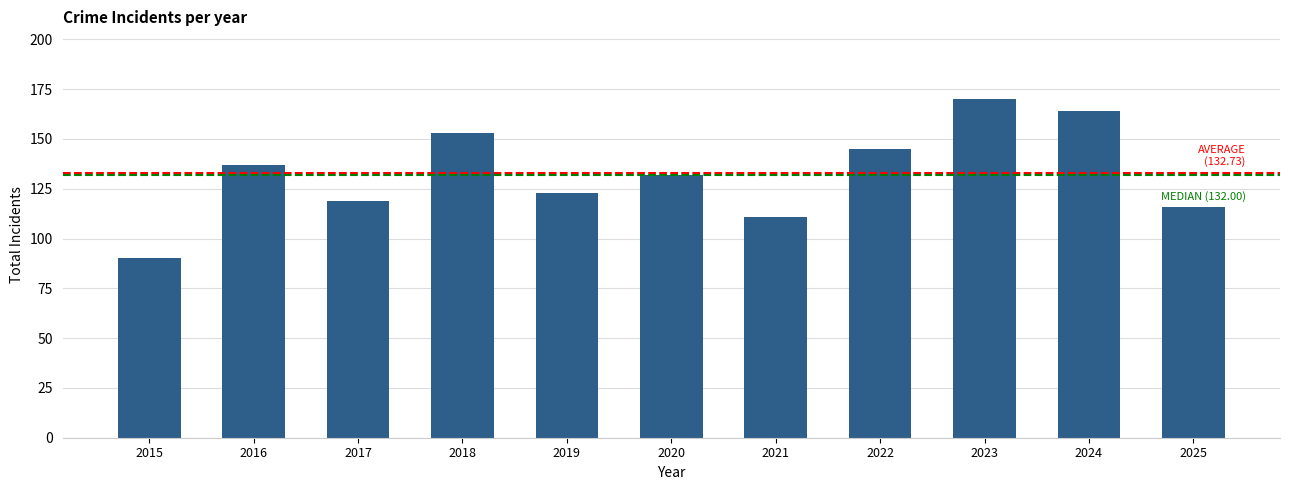

Which has a higher value, 2015 or 2023?

2023